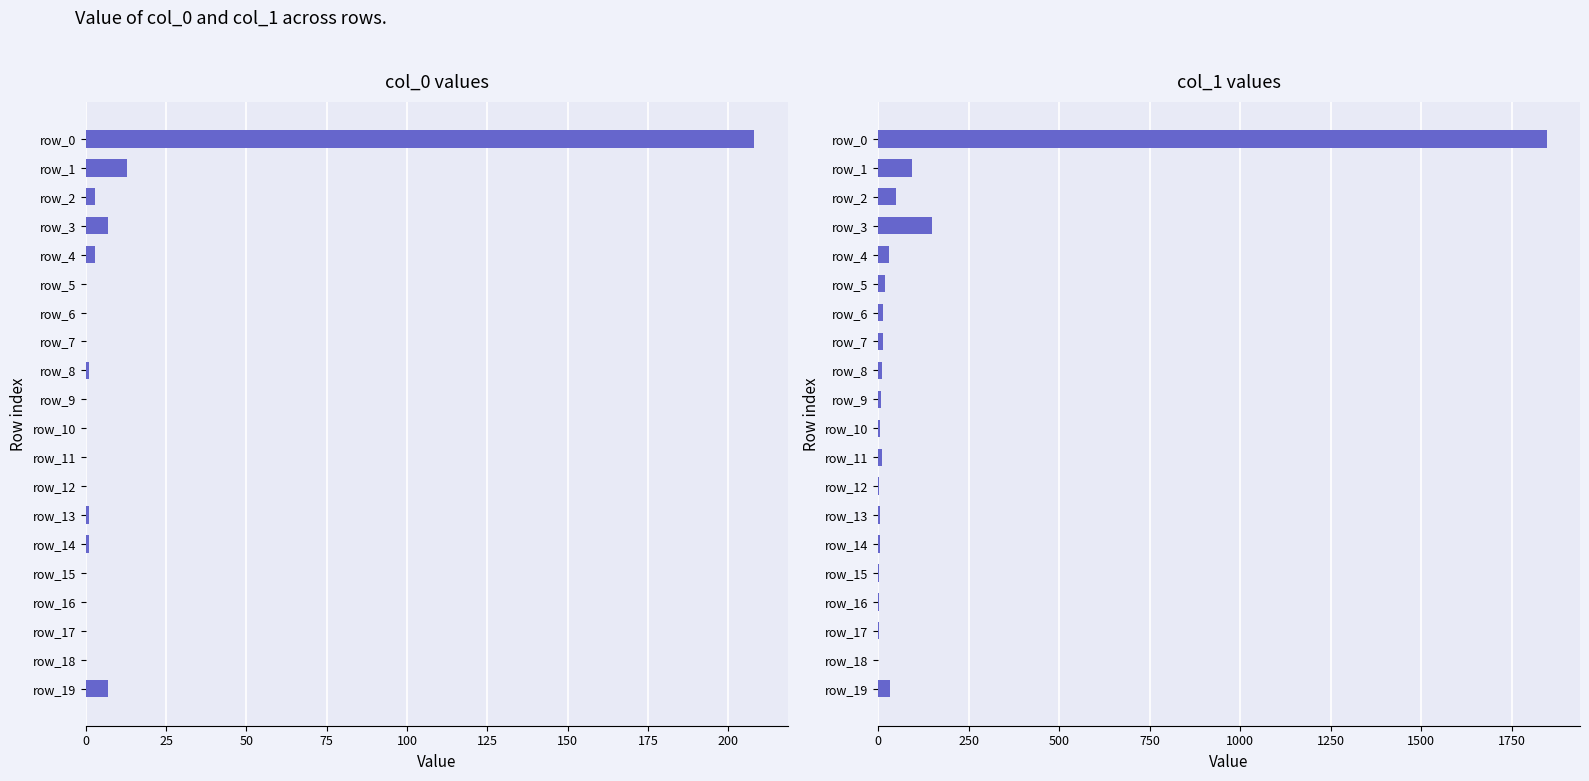

What is the greatest value displayed?

1846